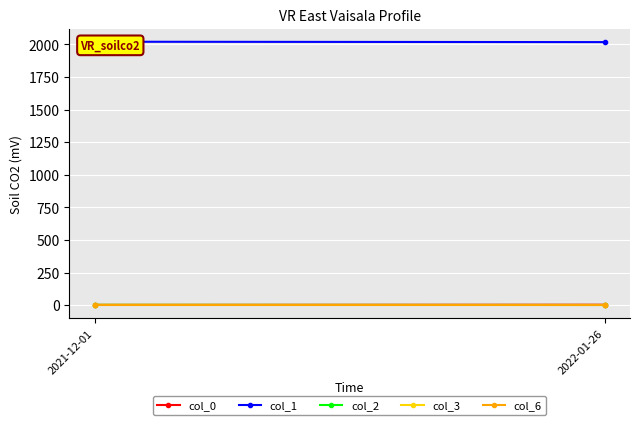

At which category does the chart reach its minimum across all series?

2022-01-26